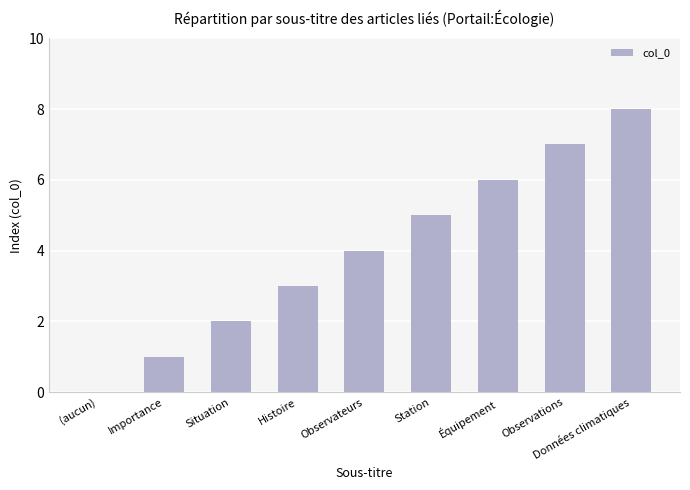

True or false: the data shows 8 at Données climatiques.

True